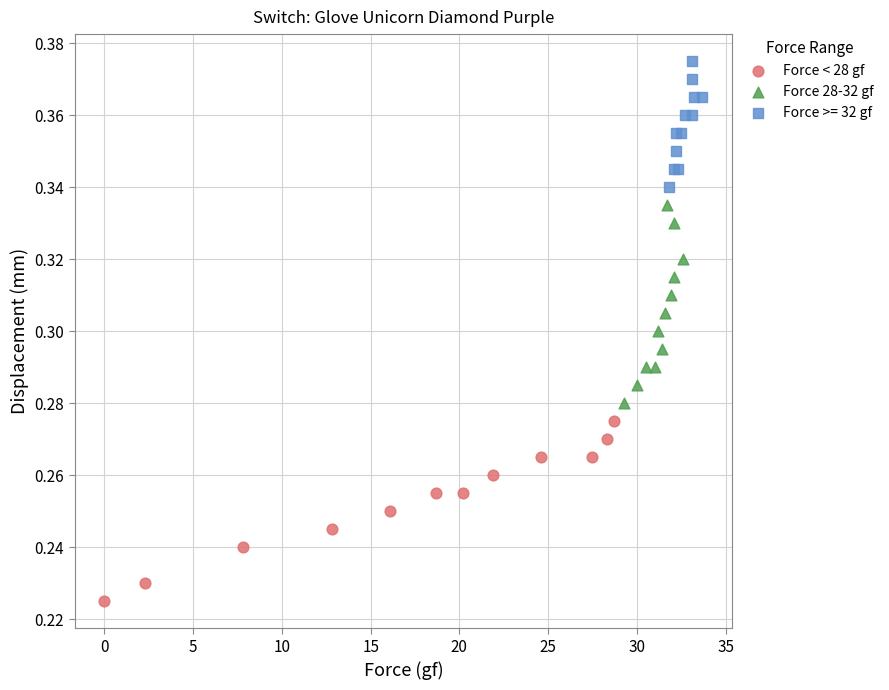

What are all the series names shown in the legend?

Force < 28 gf, Force 28-32 gf, Force >= 32 gf